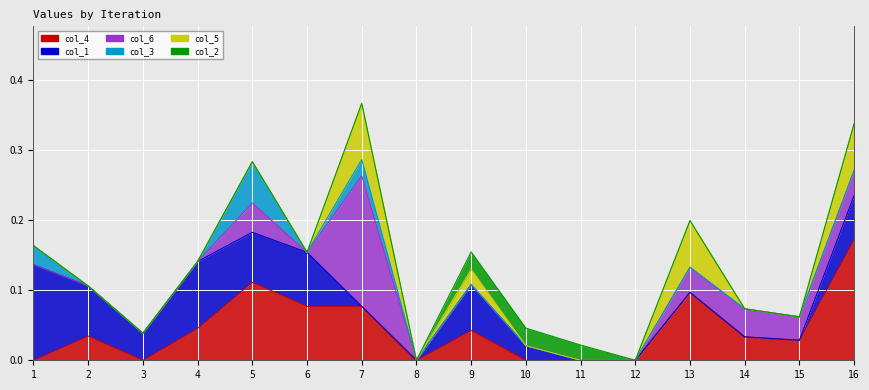

Rank the categories by col_6 value from highest to lowest.

7, 5, 14, 13, 16, 15, 1, 2, 3, 4, 6, 8, 9, 10, 11, 12